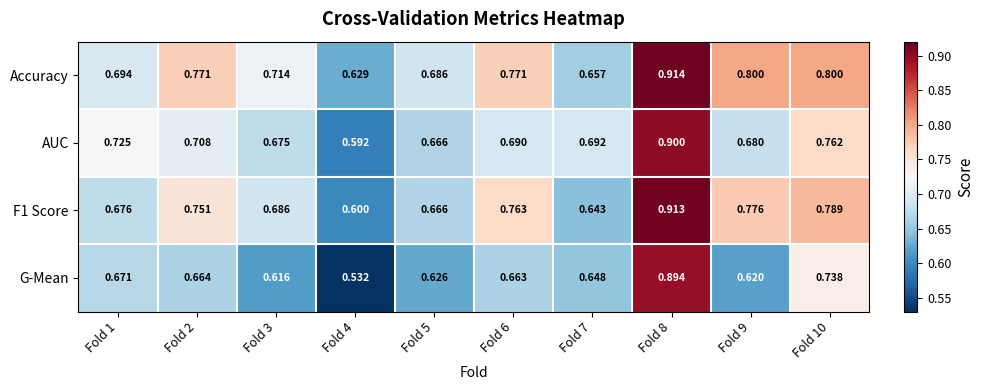

How many distinct data groups are displayed?

4